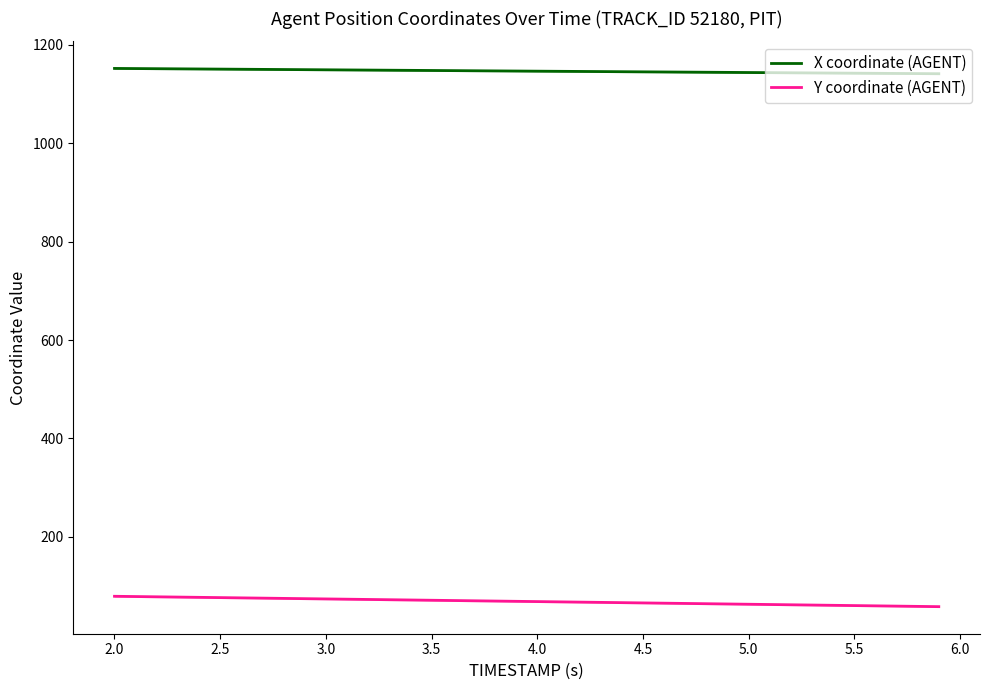

True or false: X coordinate (AGENT) has more than 1 points higher than both neighbors.

False